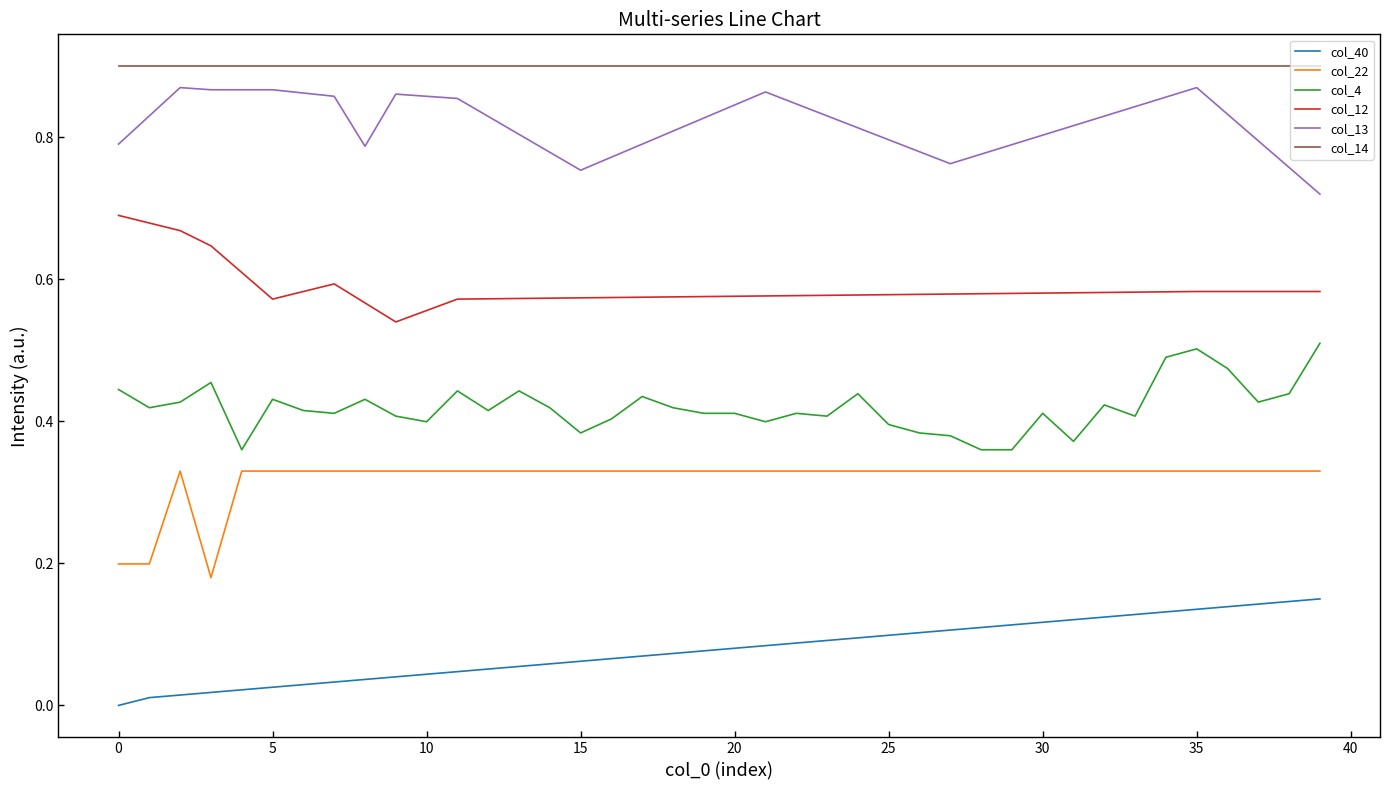

True or false: col_13 and col_12 cross at least once.

False